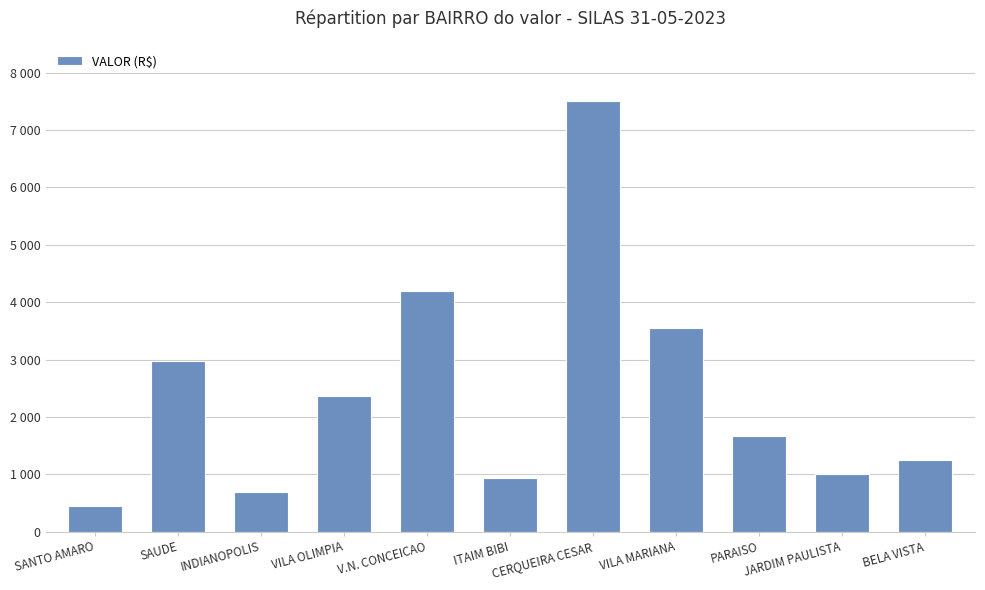

Reading right to left, list all the values displayed in this chart.

1241.6	1007.2	1675.5	3548.6	7502.6	928.1	4187.6	2366.7	698.2	2966.4	445.6